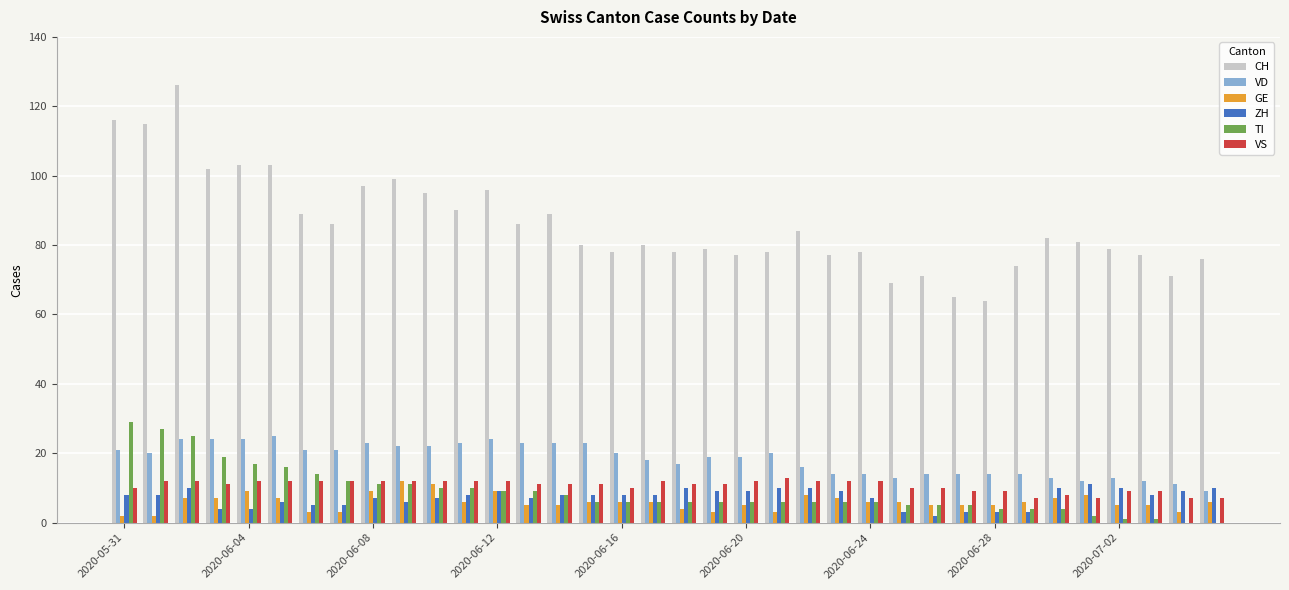

What is the maximum value shown in the chart?

126